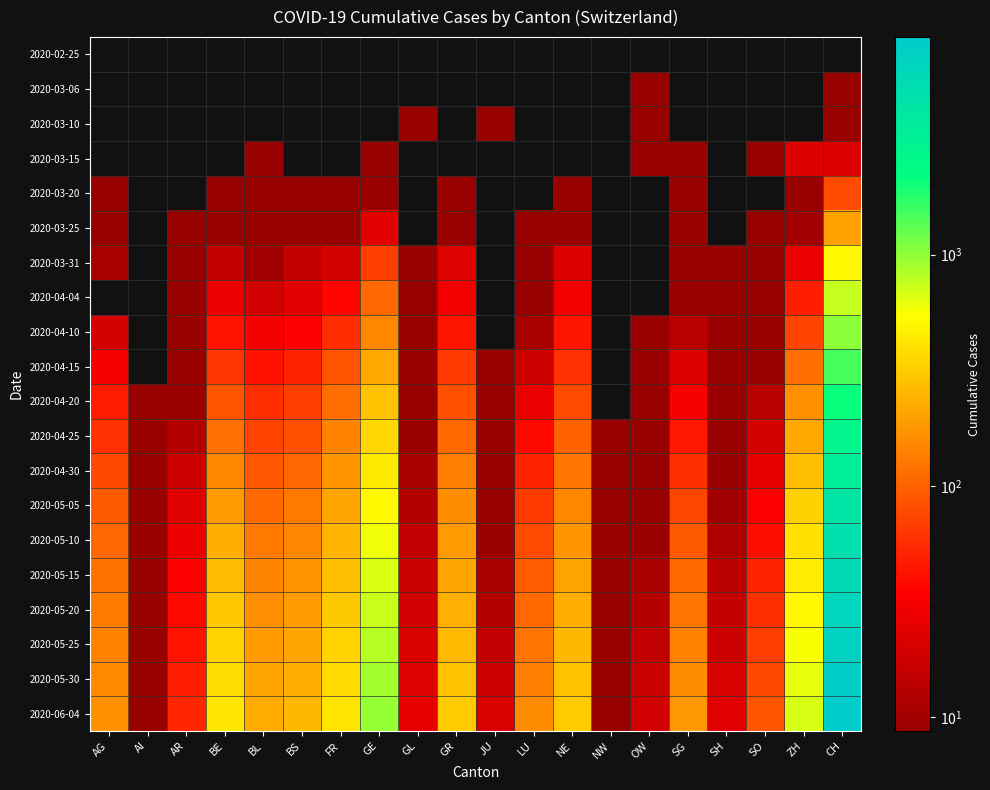

Reading left to right, transcribe all the data shown in this chart.

2020-02-25: AG=0	AI=0	AR=0	BE=0	BL=0	BS=0	FR=0	GE=0	GL=0	GR=0	JU=0	LU=0	NE=0	NW=0	OW=0	SG=0	SH=0	SO=0	ZH=0	CH=0
2020-03-06: AG=0	AI=0	AR=0	BE=0	BL=0	BS=0	FR=0	GE=0	GL=0	GR=0	JU=0	LU=0	NE=0	NW=0	OW=1	SG=0	SH=0	SO=0	ZH=0	CH=1
2020-03-10: AG=0	AI=0	AR=0	BE=0	BL=0	BS=0	FR=0	GE=0	GL=1	GR=0	JU=1	LU=0	NE=0	NW=0	OW=1	SG=0	SH=0	SO=0	ZH=0	CH=4
2020-03-15: AG=0	AI=0	AR=0	BE=0	BL=2	BS=0	FR=0	GE=4	GL=0	GR=0	JU=0	LU=0	NE=0	NW=0	OW=6	SG=2	SH=0	SO=1	ZH=22	CH=22
2020-03-20: AG=1	AI=0	AR=0	BE=2	BL=3	BS=4	FR=1	GE=9	GL=0	GR=3	JU=0	LU=0	NE=3	NW=0	OW=0	SG=7	SH=0	SO=0	ZH=4	CH=79
2020-03-25: AG=2	AI=0	AR=2	BE=6	BL=5	BS=8	FR=6	GE=24	GL=0	GR=8	JU=0	LU=2	NE=9	NW=0	OW=0	SG=1	SH=0	SO=1	ZH=10	CH=201
2020-03-31: AG=11	AI=0	AR=2	BE=16	BL=10	BS=16	FR=20	GE=68	GL=2	GR=23	JU=0	LU=7	NE=22	NW=0	OW=0	SG=7	SH=1	SO=2	ZH=27	CH=506
2020-04-04: AG=0	AI=0	AR=3	BE=28	BL=19	BS=24	FR=37	GE=106	GL=2	GR=30	JU=0	LU=7	NE=30	NW=0	OW=0	SG=9	SH=1	SO=3	ZH=49	CH=757
2020-04-10: AG=20	AI=0	AR=4	BE=43	BL=30	BS=35	FR=57	GE=152	GL=3	GR=44	JU=0	LU=11	NE=44	NW=0	OW=1	SG=14	SH=2	SO=5	ZH=72	CH=1012
2020-04-15: AG=32	AI=0	AR=7	BE=63	BL=42	BS=51	FR=86	GE=218	GL=5	GR=65	JU=1	LU=18	NE=60	NW=0	OW=2	SG=22	SH=3	SO=9	ZH=115	CH=1508
2020-04-20: AG=47	AI=1	AR=9	BE=88	BL=58	BS=68	FR=115	GE=285	GL=7	GR=84	JU=2	LU=27	NE=78	NW=0	OW=3	SG=32	SH=4	SO=14	ZH=166	CH=2102
2020-04-25: AG=60	AI=1	AR=13	BE=117	BL=73	BS=84	FR=145	GE=357	GL=9	GR=110	JU=3	LU=38	NE=101	NW=1	OW=4	SG=45	SH=6	SO=20	ZH=217	CH=2802
2020-04-30: AG=76	AI=2	AR=18	BE=152	BL=91	BS=107	FR=177	GE=434	GL=11	GR=137	JU=5	LU=51	NE=125	NW=1	OW=5	SG=59	SH=8	SO=26	ZH=274	CH=3491
2020-05-05: AG=93	AI=2	AR=23	BE=188	BL=109	BS=128	FR=210	GE=512	GL=13	GR=162	JU=7	LU=65	NE=151	NW=2	OW=7	SG=75	SH=10	SO=33	ZH=334	CH=4341
2020-05-10: AG=108	AI=3	AR=28	BE=226	BL=128	BS=150	FR=245	GE=590	GL=15	GR=187	JU=9	LU=79	NE=177	NW=3	OW=9	SG=92	SH=12	SO=41	ZH=394	CH=5130
2020-05-15: AG=121	AI=4	AR=33	BE=265	BL=147	BS=171	FR=278	GE=668	GL=17	GR=212	JU=11	LU=94	NE=204	NW=4	OW=11	SG=110	SH=14	SO=50	ZH=453	CH=5876
2020-05-20: AG=133	AI=5	AR=38	BE=303	BL=165	BS=191	FR=310	GE=745	GL=19	GR=236	JU=13	LU=109	NE=230	NW=5	OW=13	SG=127	SH=16	SO=59	ZH=511	CH=6596
2020-05-25: AG=144	AI=6	AR=43	BE=341	BL=184	BS=211	FR=342	GE=821	GL=21	GR=261	JU=15	LU=124	NE=257	NW=6	OW=15	SG=144	SH=18	SO=68	ZH=569	CH=7237
2020-05-30: AG=155	AI=7	AR=48	BE=380	BL=203	BS=232	FR=375	GE=897	GL=23	GR=287	JU=18	LU=140	NE=284	NW=7	OW=17	SG=162	SH=21	SO=77	ZH=629	CH=7954
2020-06-04: AG=166	AI=8	AR=53	BE=420	BL=223	BS=253	FR=409	GE=975	GL=26	GR=314	JU=21	LU=157	NE=312	NW=8	OW=19	SG=181	SH=24	SO=87	ZH=690	CH=8719